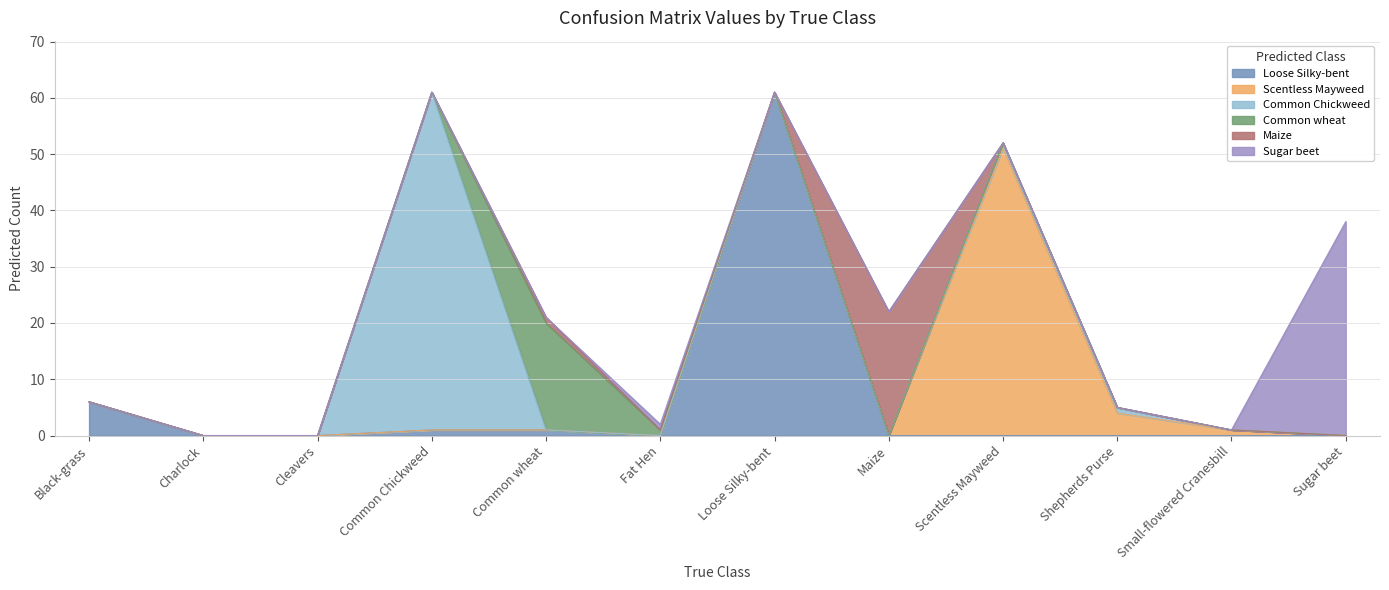

What is the difference between the maximum and minimum values in the Scentless Mayweed series?

51